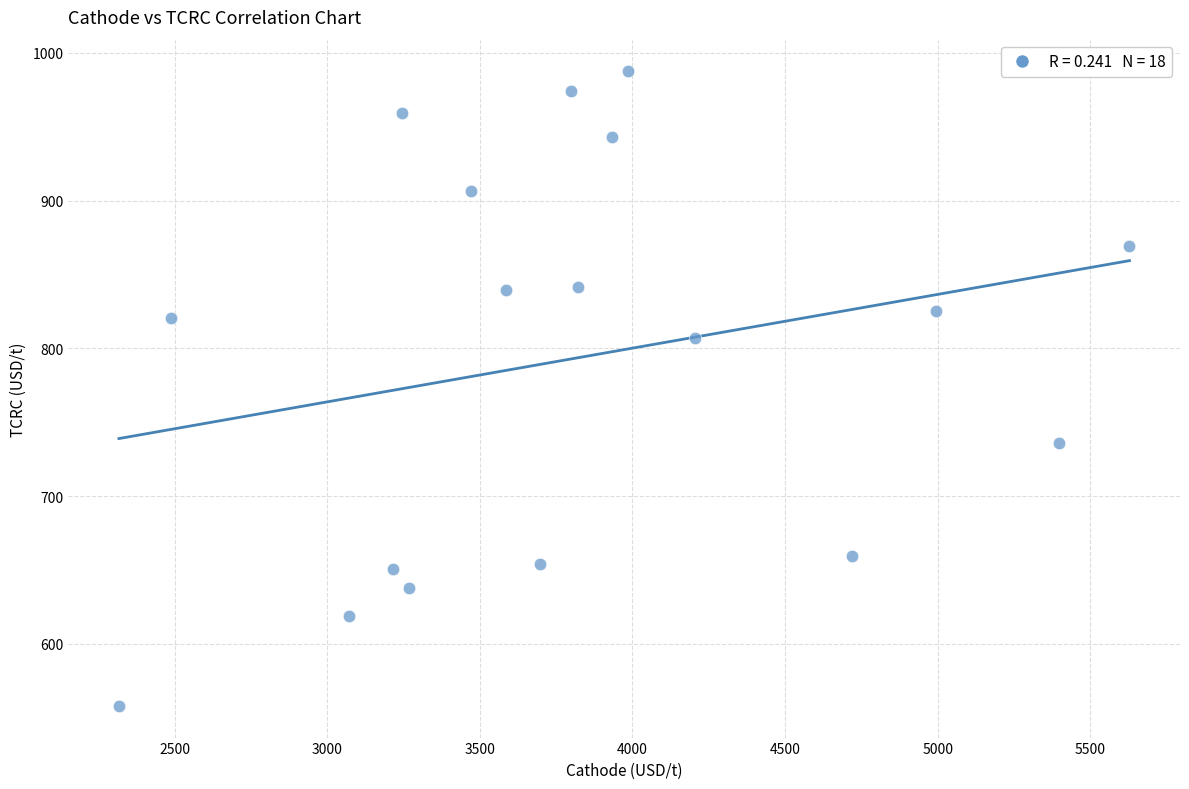

What is the range of X values (max minus min)?

3309.9